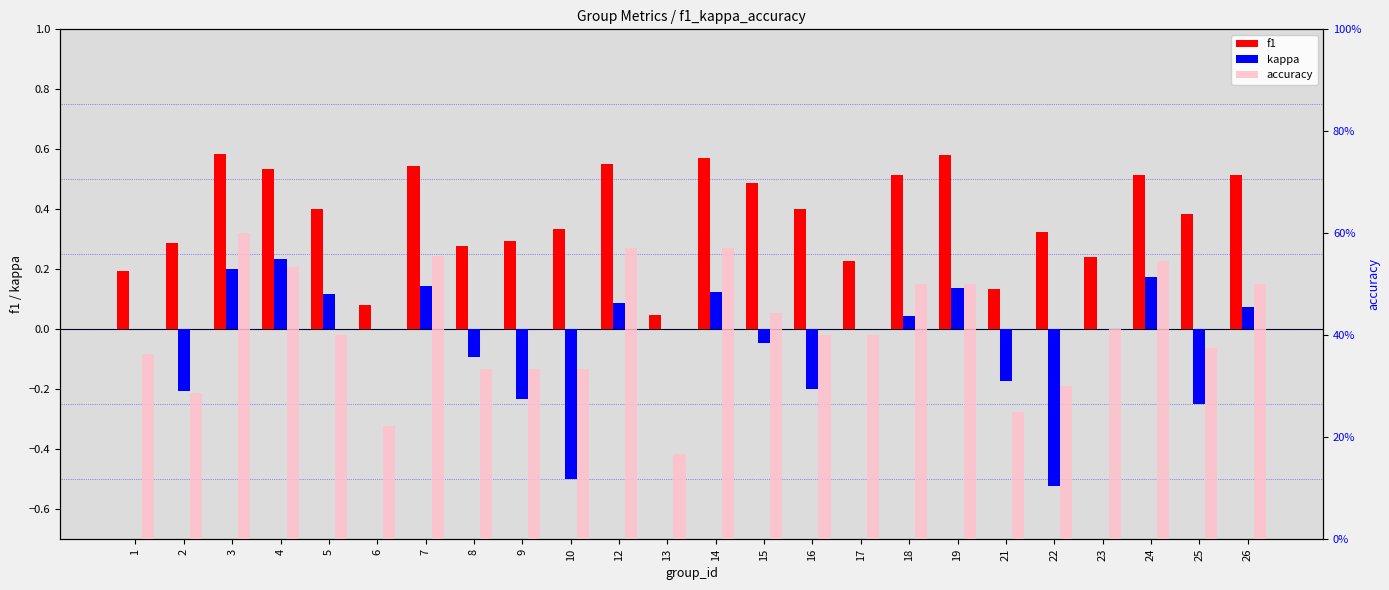

How many bars are there in each group?

3